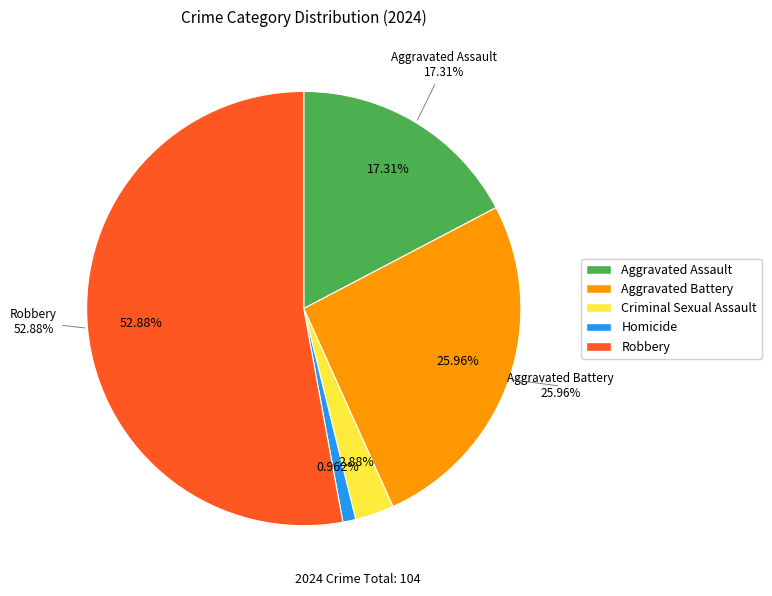

To the nearest percent, what portion does Robbery represent?

53%